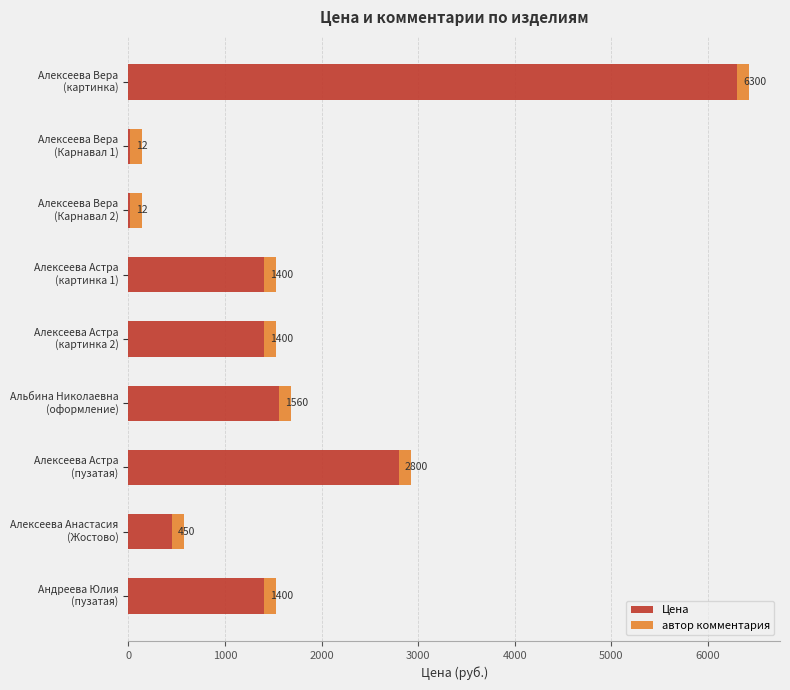

What is the maximum value for Цена?

6300